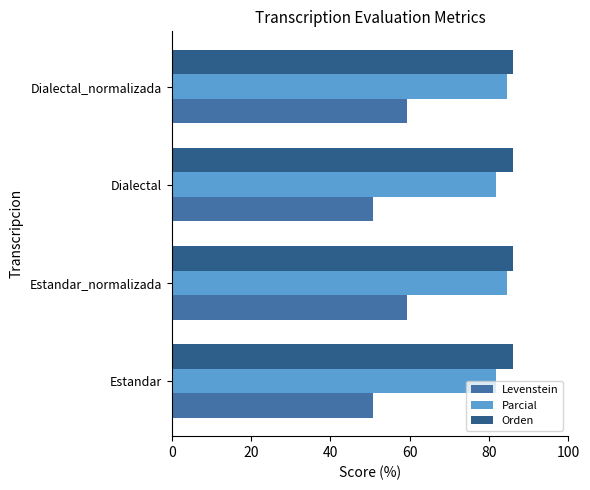

Is the value of Levenstein at Estandar_normalizada greater than the value of Parcial at Dialectal_normalizada?

No